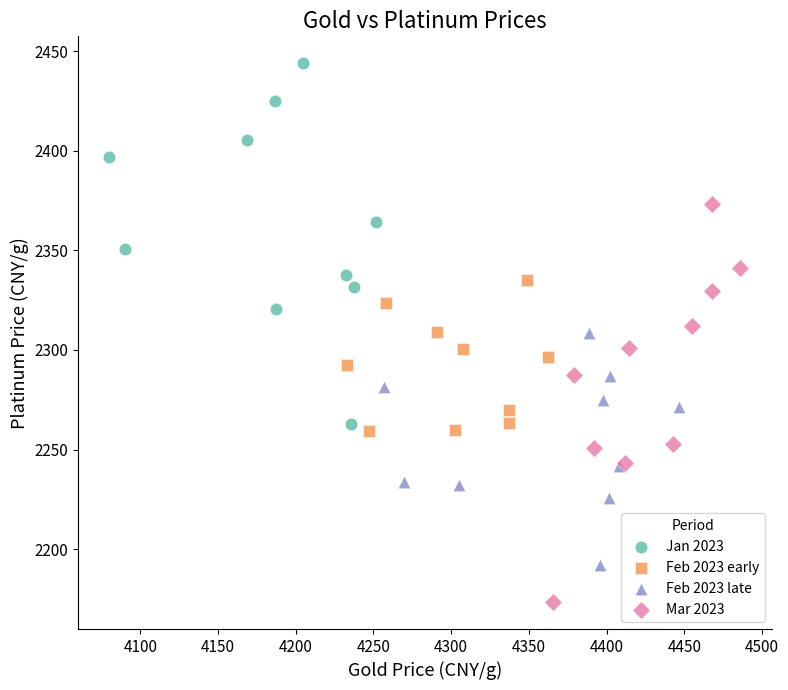

Which series reaches the maximum Y coordinate?

Jan 2023